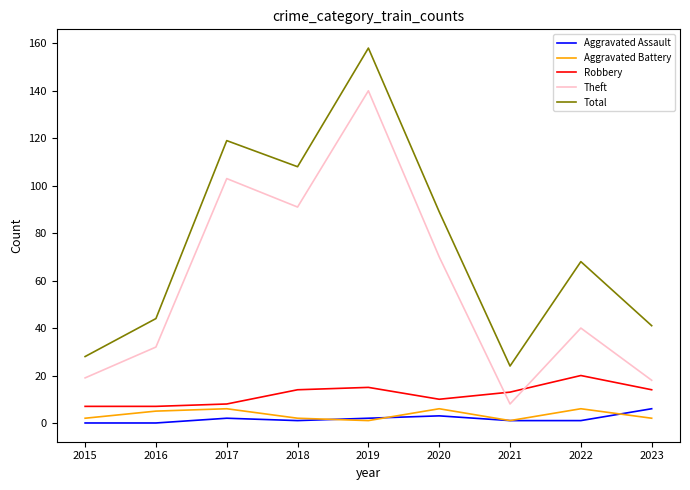

Which series has the largest total across all categories?

Total